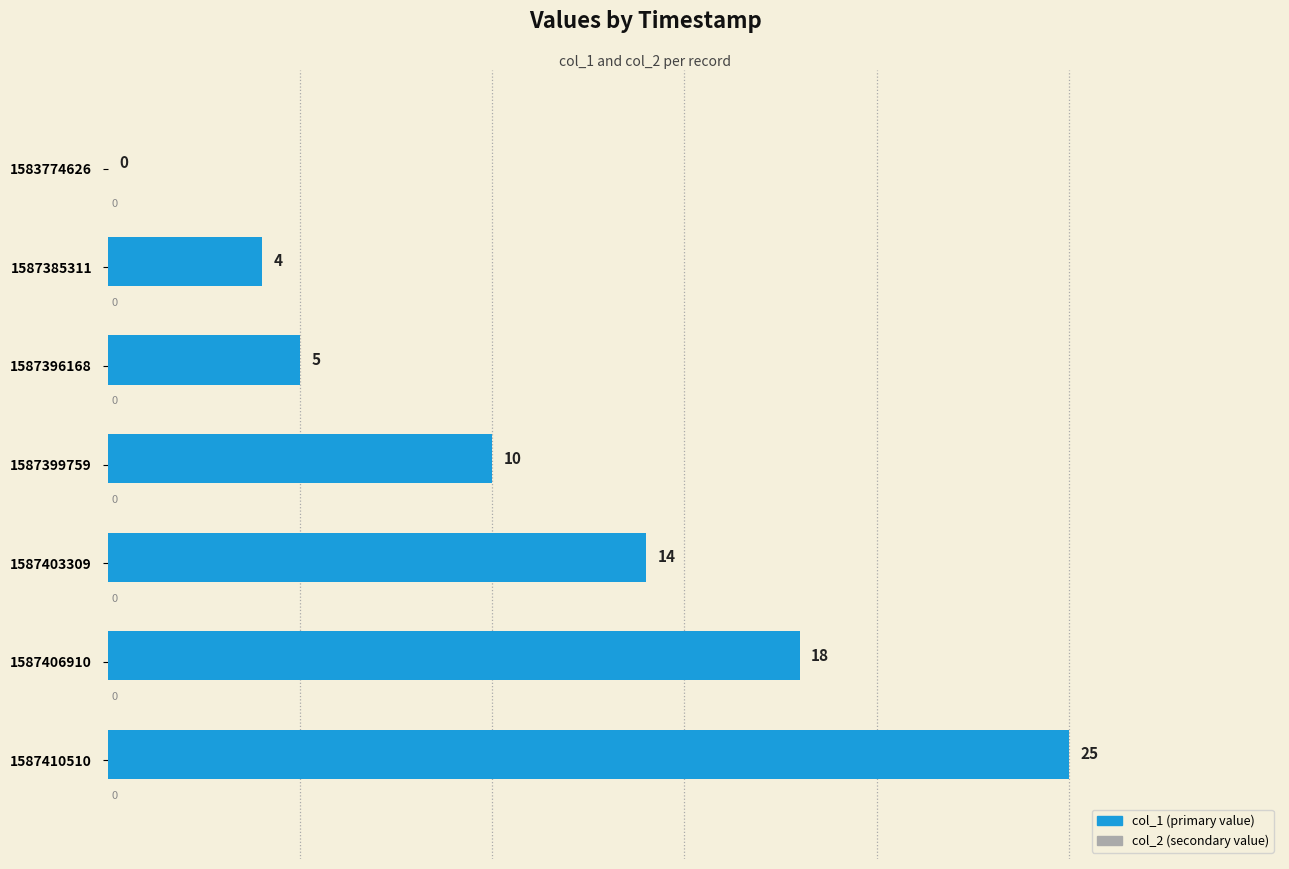

Between 1587403309 and 1587385311, which is larger?

1587403309